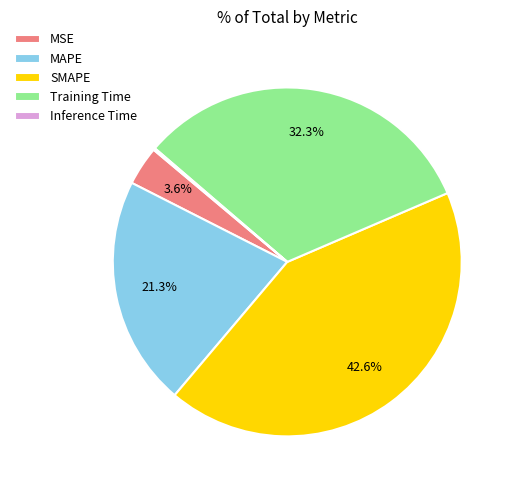

Which has a higher value, SMAPE or MAPE?

SMAPE